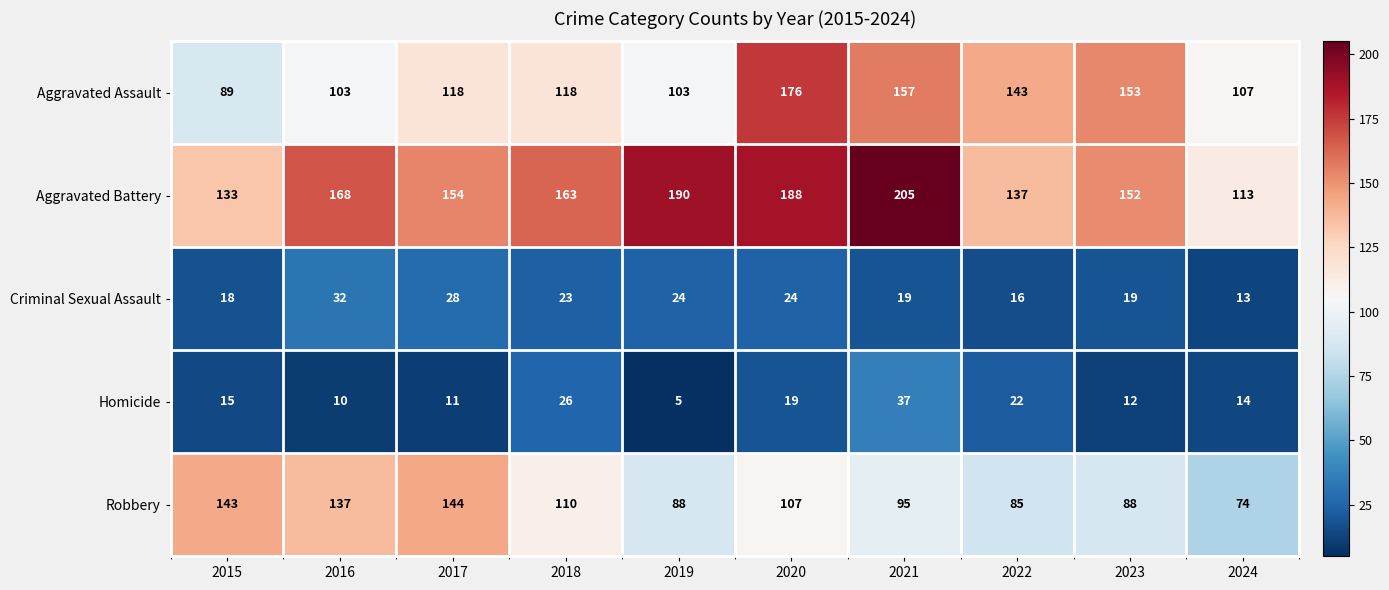

Rank the series by their maximum value, from lowest to highest.

Criminal Sexual Assault, Homicide, Robbery, Aggravated Assault, Aggravated Battery